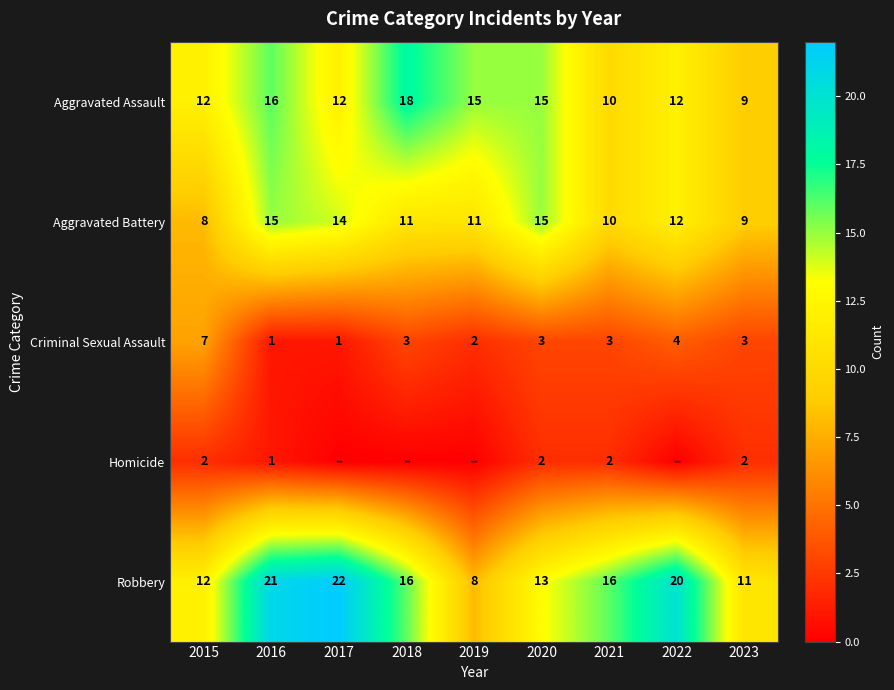

At which category is the sum across all series the highest?

2016